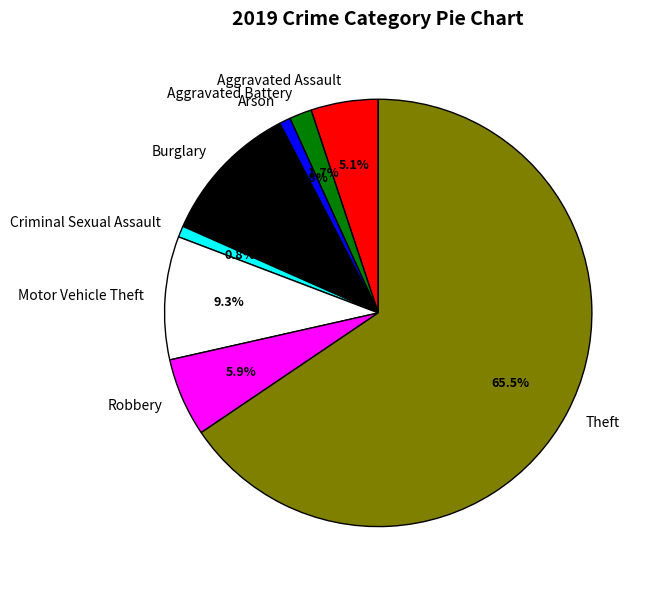

Which category accounts for the majority?

Theft